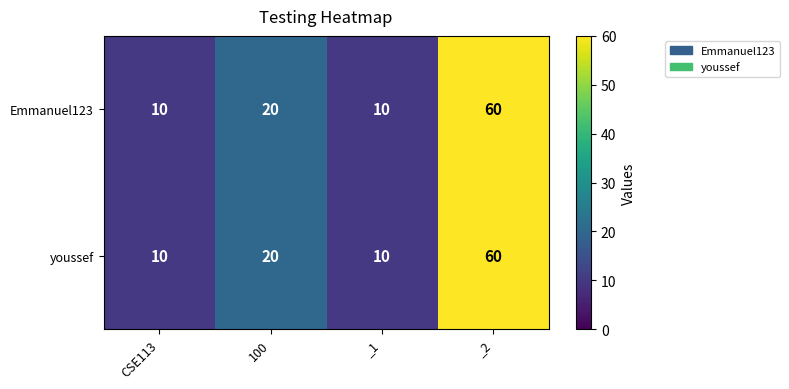

What is the maximum value shown in the chart?

60